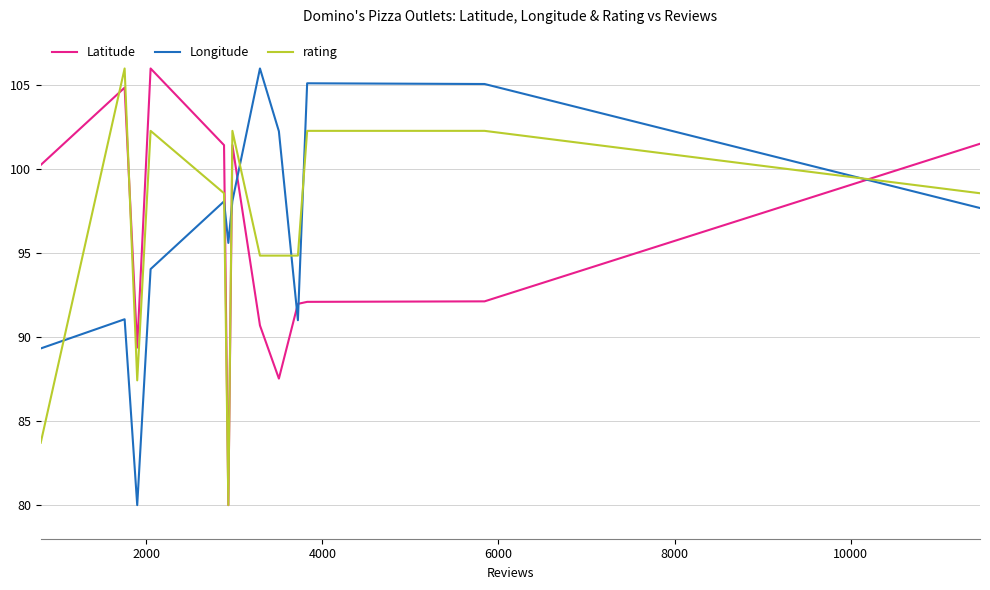

What is the maximum value shown in the chart?

106.0